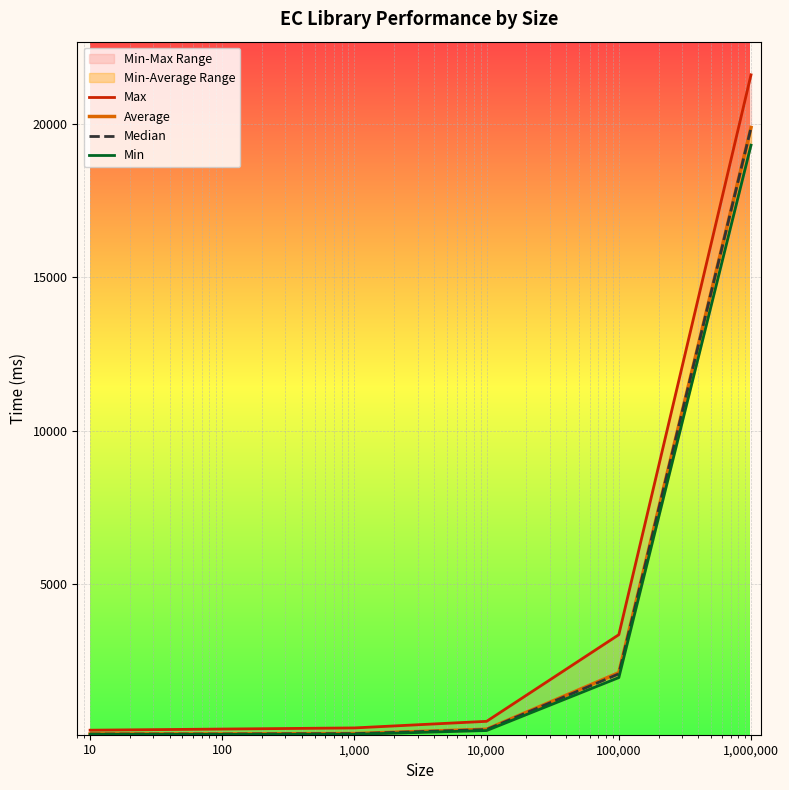

True or false: Min has a value of 238.0 at 10,000.

True